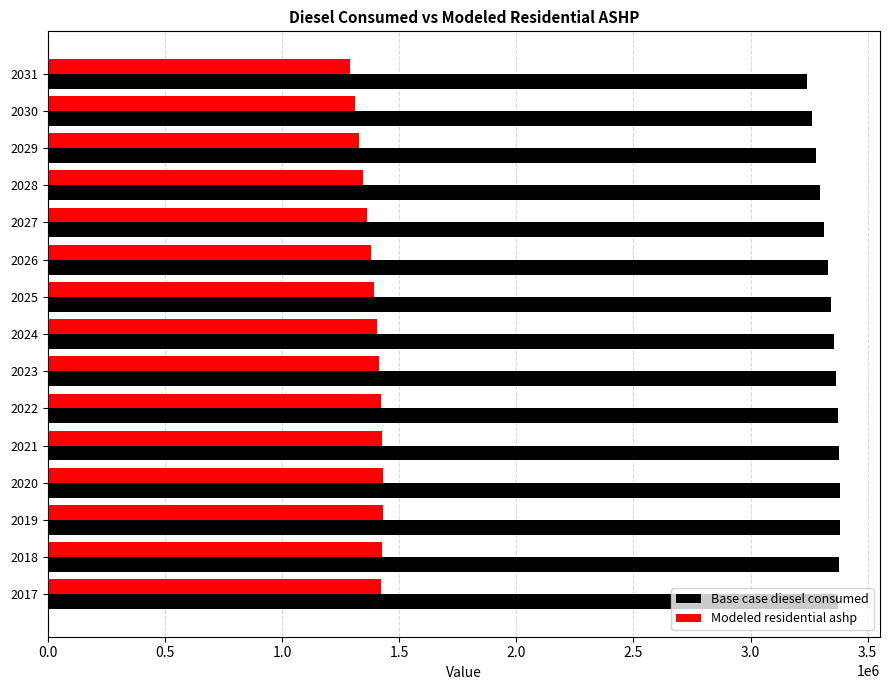

The value of Base case diesel consumed at 2027 is 3312655.7. True or false?

True